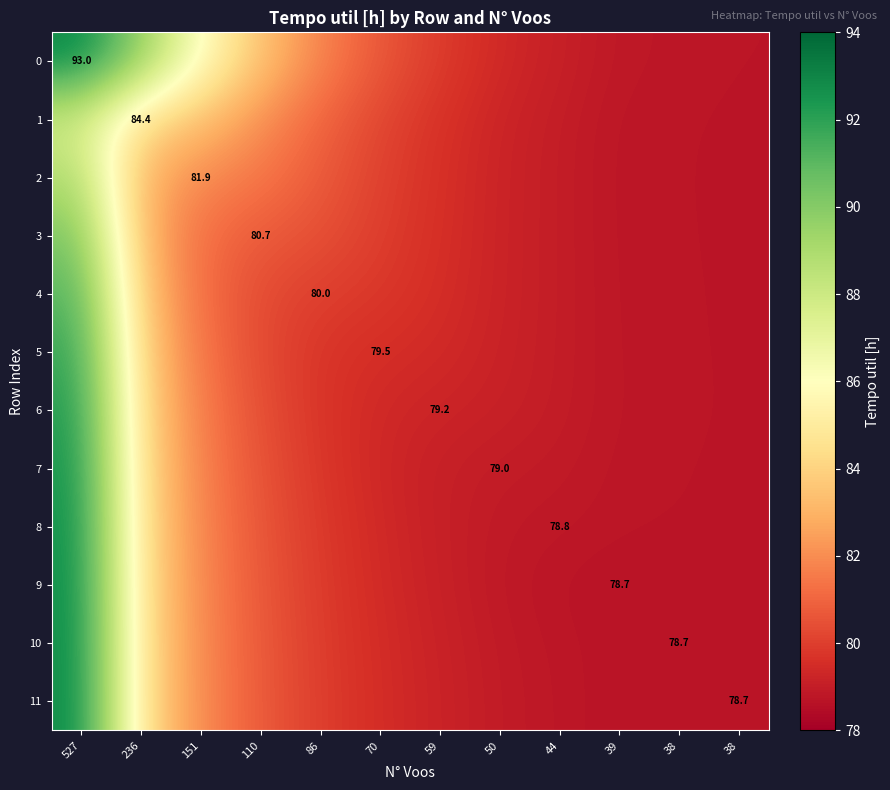

Is it true that 0 equals 52.1 at 236?

False